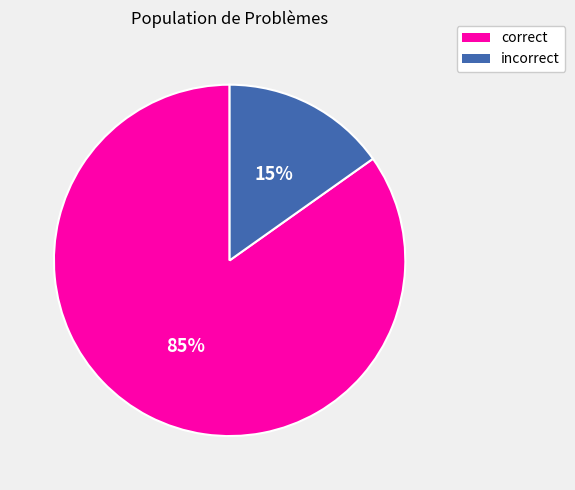

To the nearest percent, what is the difference between the largest and smallest slice percentages?

70%